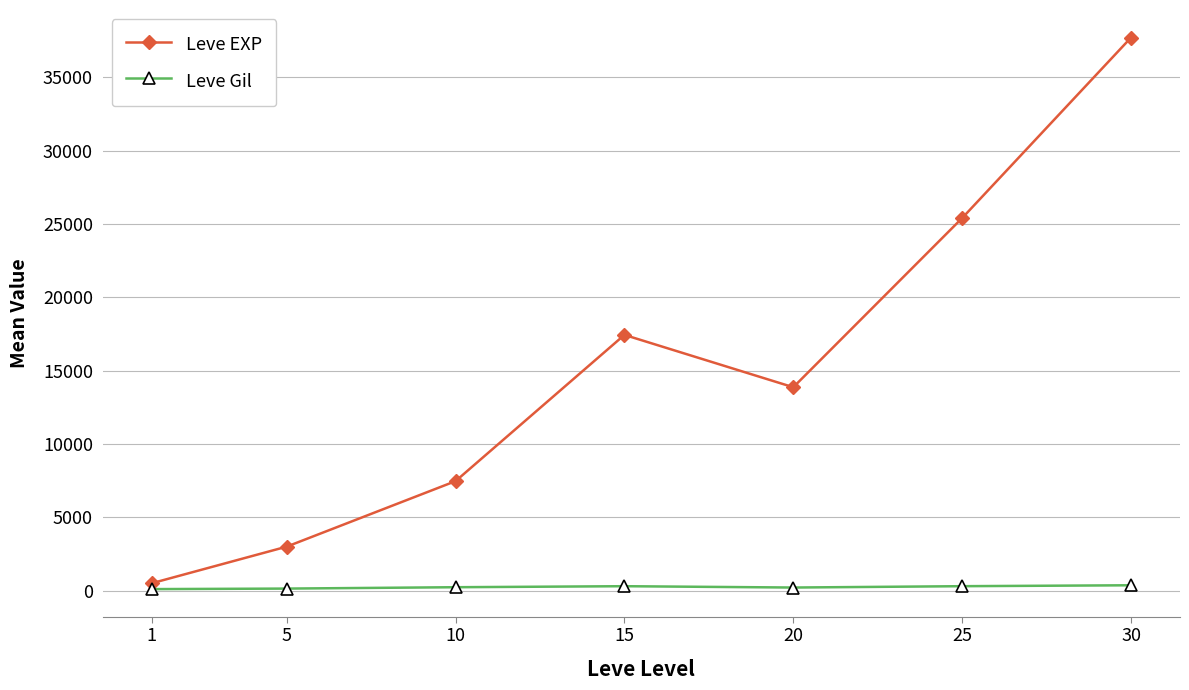

Which category has the highest value in the Leve EXP series?

30